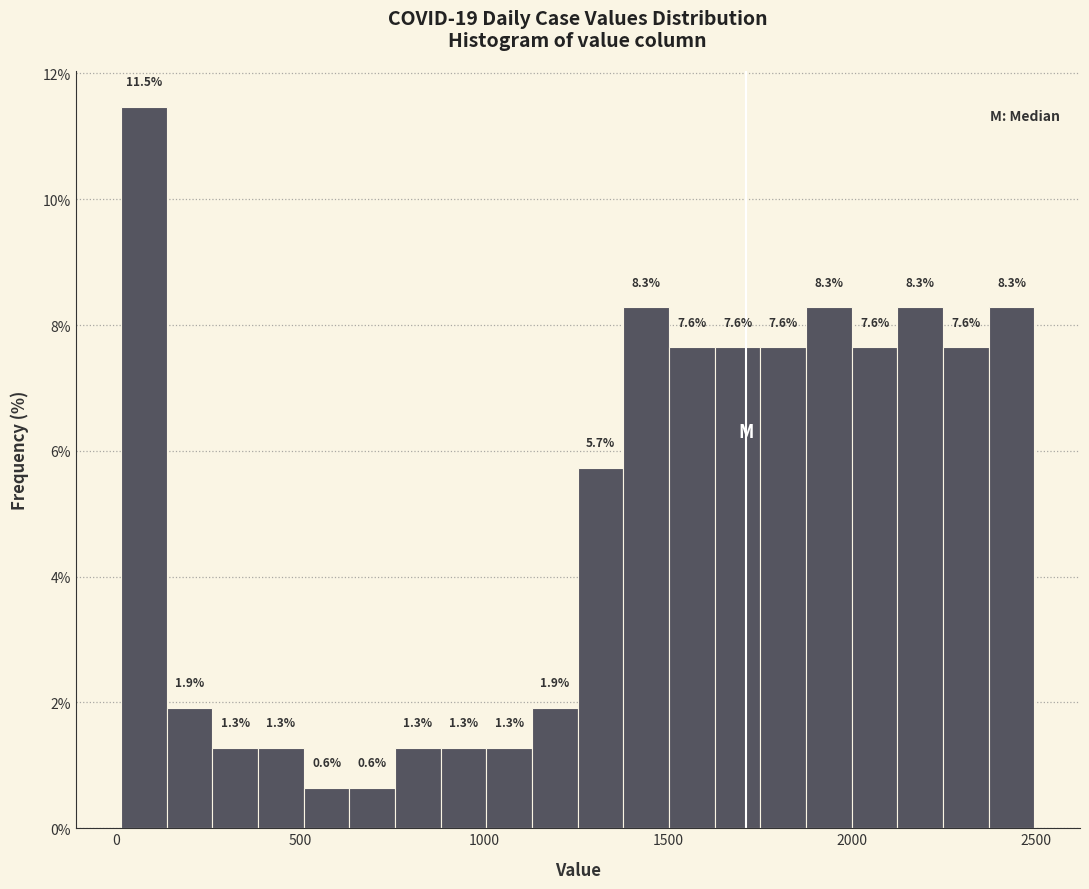

Around what value on the x-axis is the tallest bar? Give the approximate position of its centre, as read against the axis.

100